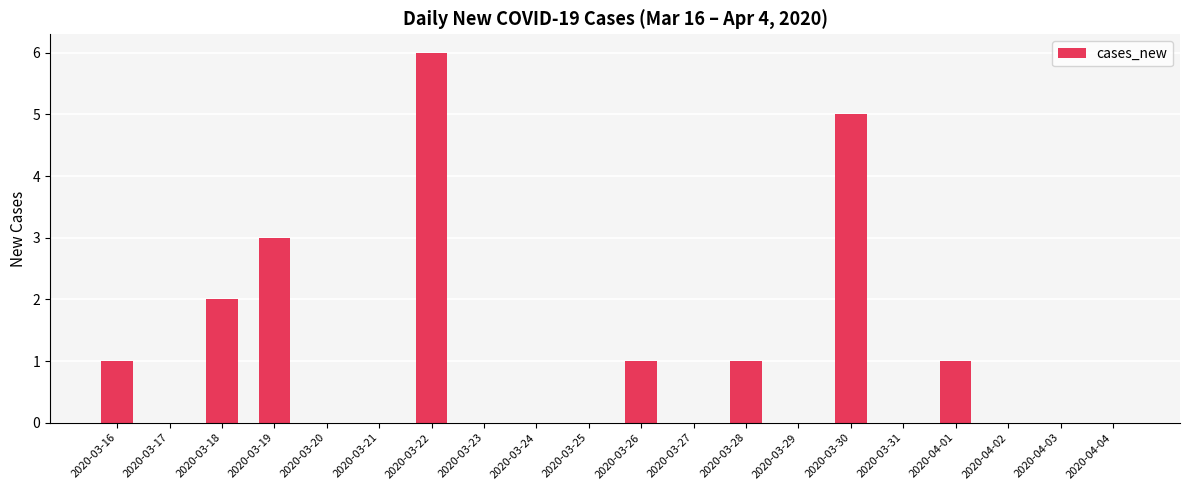

What is the sum of all values?

20